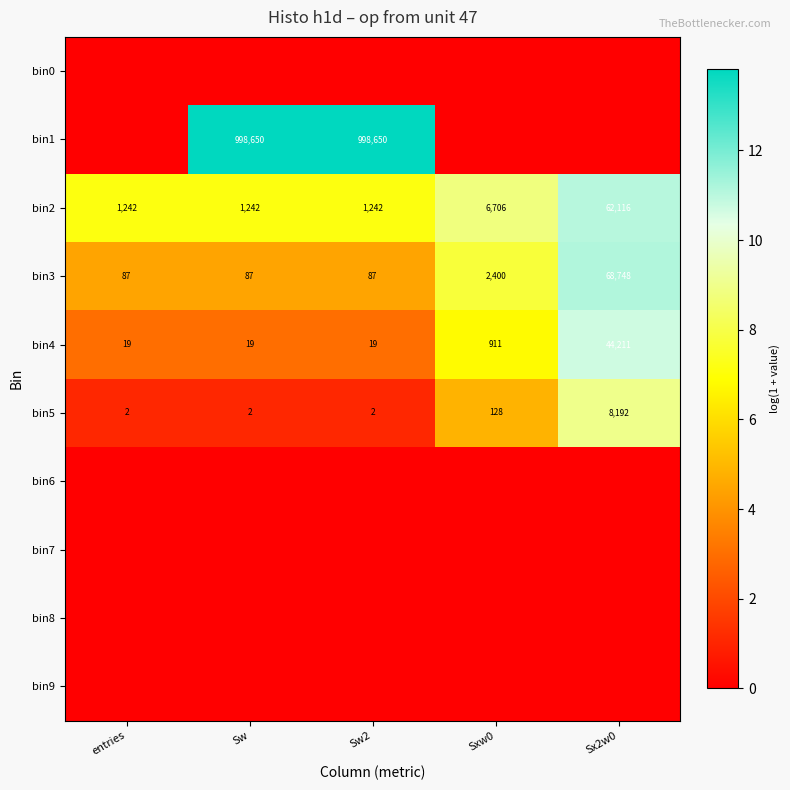

What is the sum of the bin2 values at entries and Sw?

2484